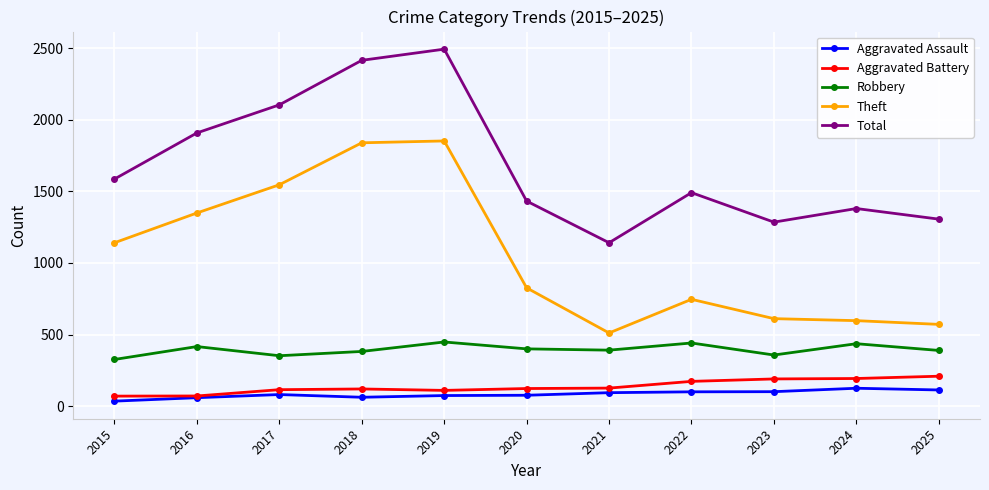

True or false: Aggravated Assault and Robbery cross at least once.

False